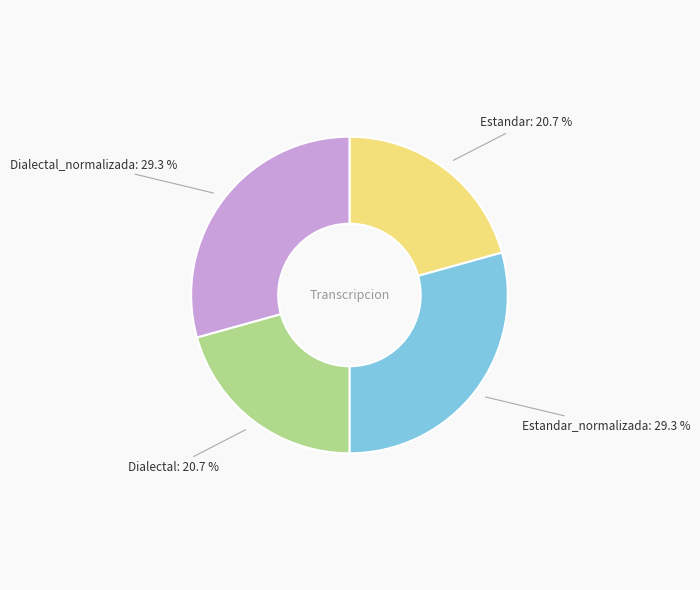

Does Dialectal represent more than half of the total?

No